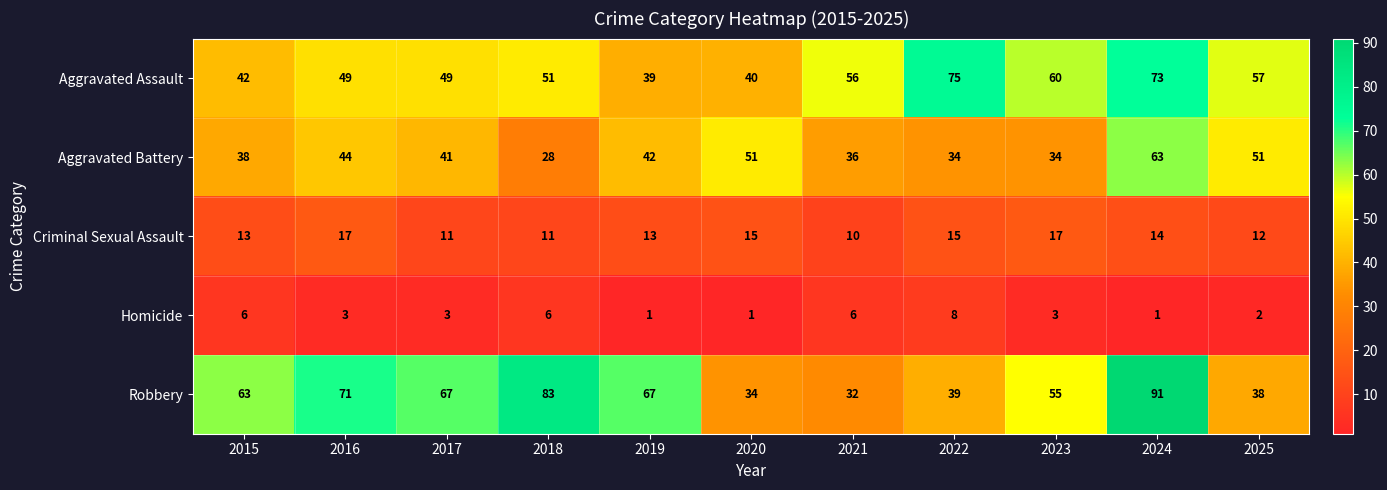

Rank the series at 2015 from lowest to highest value.

Homicide, Criminal Sexual Assault, Aggravated Battery, Aggravated Assault, Robbery